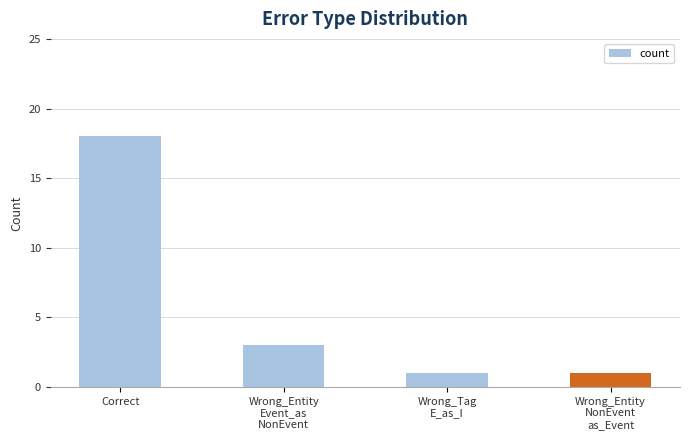

Are the bars grouped side by side (vs. stacked)?

No